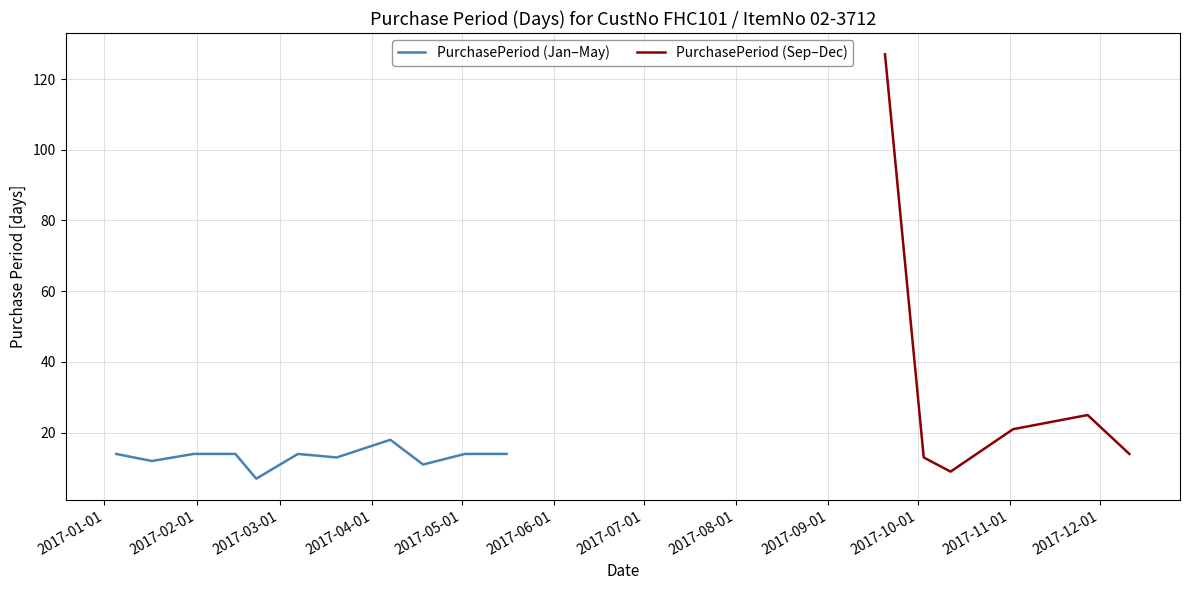

What is the difference between the maximum and minimum values?

120